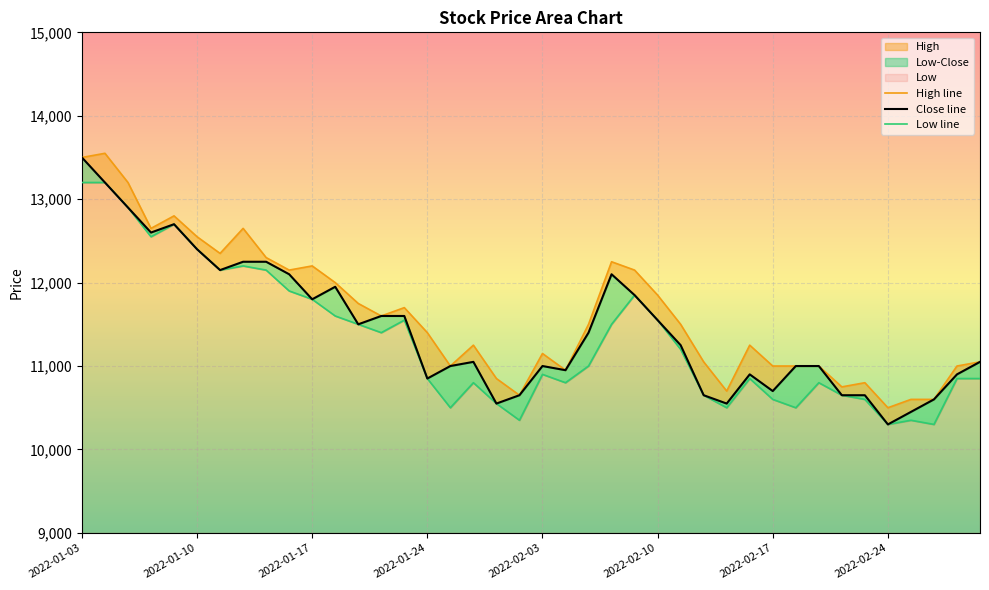

List the labels in order of Close value, smallest first.

2022-02-24, 2022-02-25, 2022-01-27, 2022-02-15, 2022-02-28, 2022-01-28, 2022-02-14, 2022-02-22, 2022-02-23, 2022-02-17, 2022-01-24, 2022-02-16, 2022-03-02, 2022-02-04, 2022-01-25, 2022-02-03, 2022-02-18, 2022-02-21, 2022-01-26, 2022-03-03, 2022-02-11, 2022-02-07, 2022-01-19, 2022-02-10, 2022-01-20, 2022-01-21, 2022-01-17, 2022-02-09, 2022-01-18, 2022-01-14, 2022-02-08, 2022-01-11, 2022-01-12, 2022-01-13, 2022-01-10, 2022-01-06, 2022-01-07, 2022-01-05, 2022-01-04, 2022-01-03